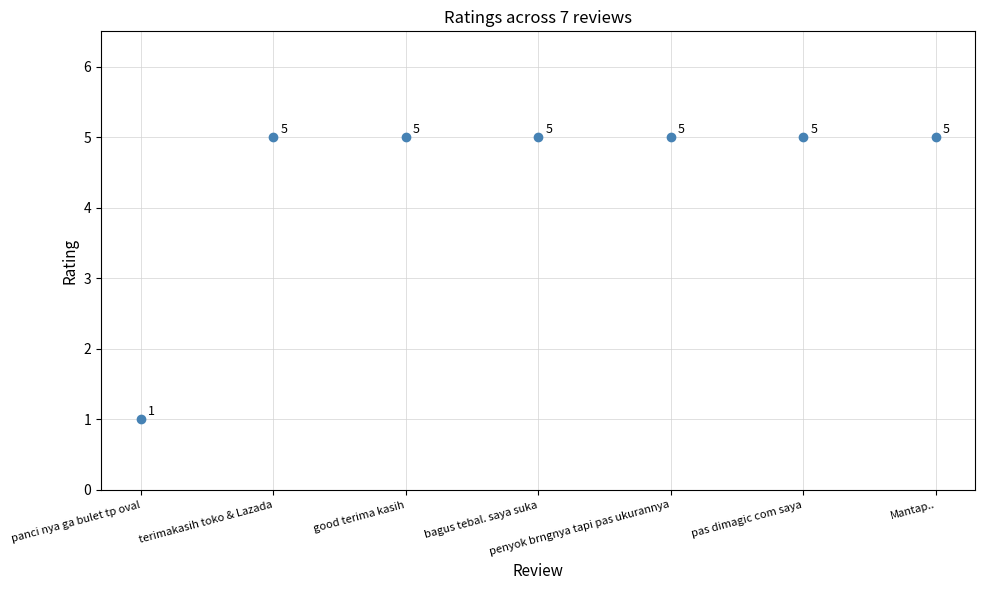

What is the range of Y values (max minus min)?

4